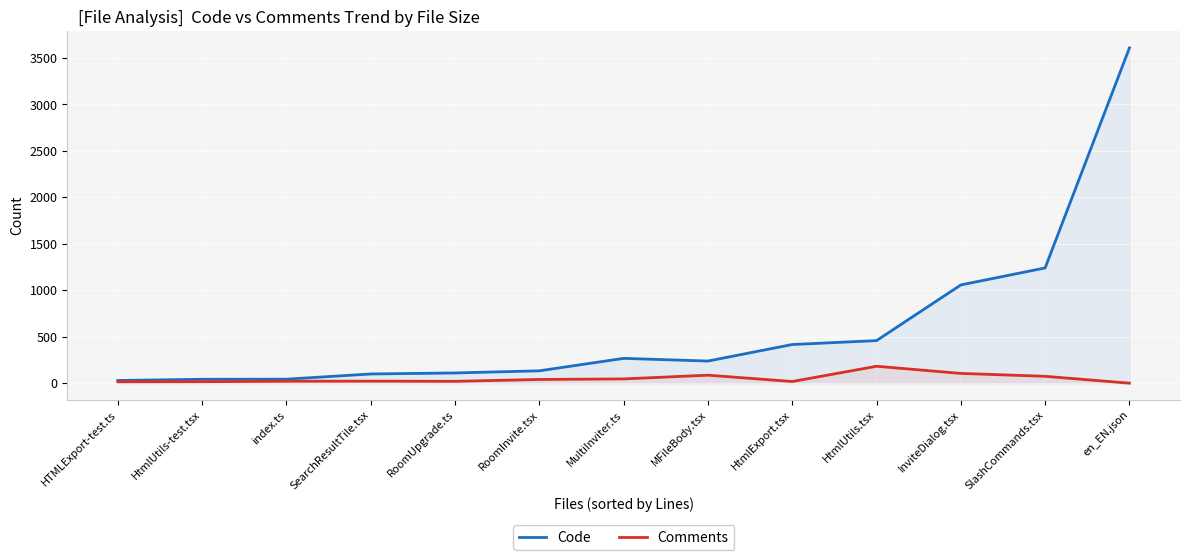

True or false: Comments and Code cross at least once.

False